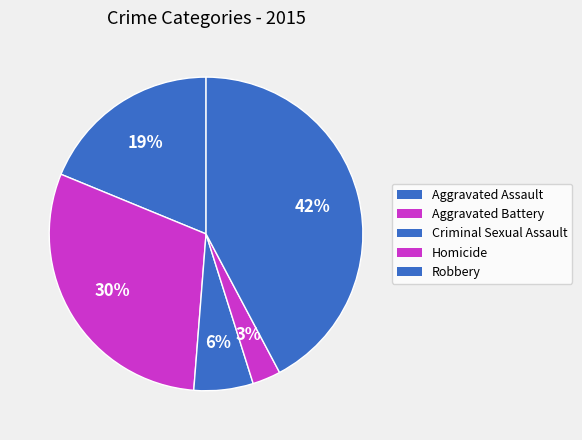

To the nearest percent, what is the difference between the Criminal Sexual Assault and Aggravated Assault slice percentages?

13%